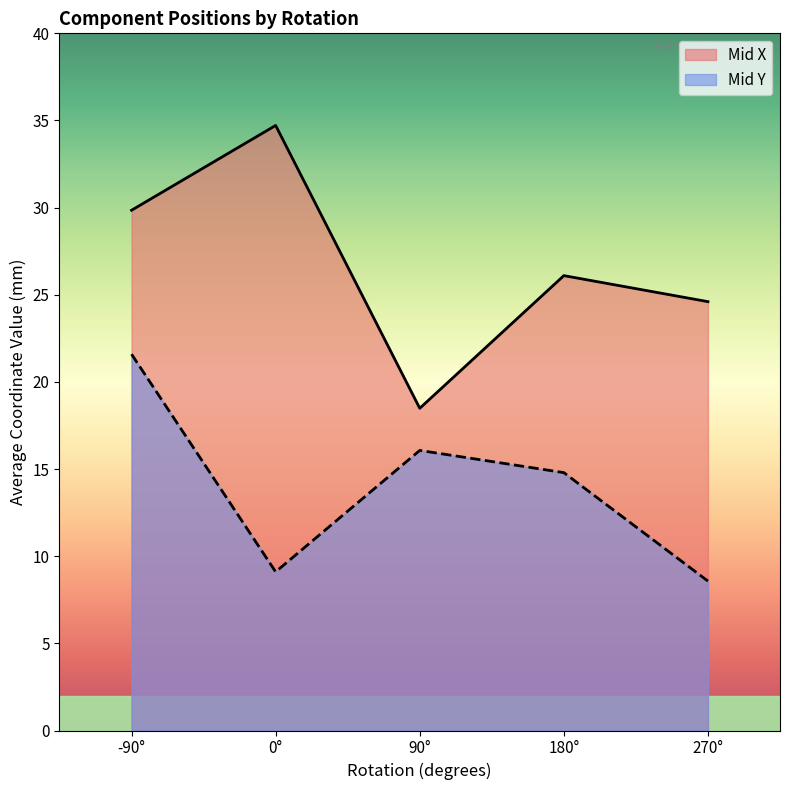

List the labels in order of Mid Y value, largest first.

-90°, 90°, 180°, 0°, 270°